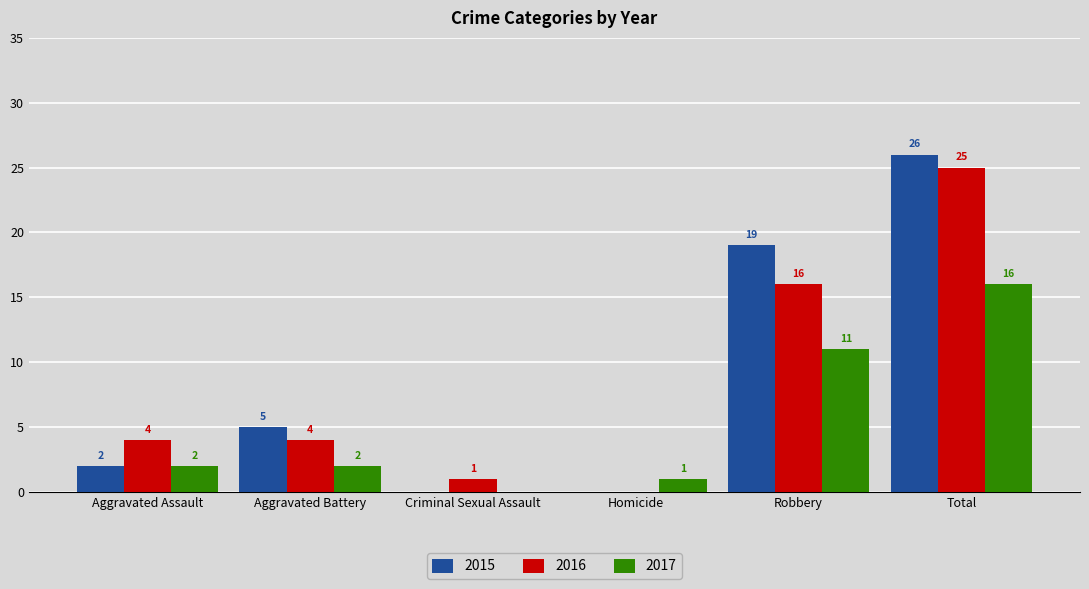

What is the sum of the 2015 values at Homicide and Total?

26